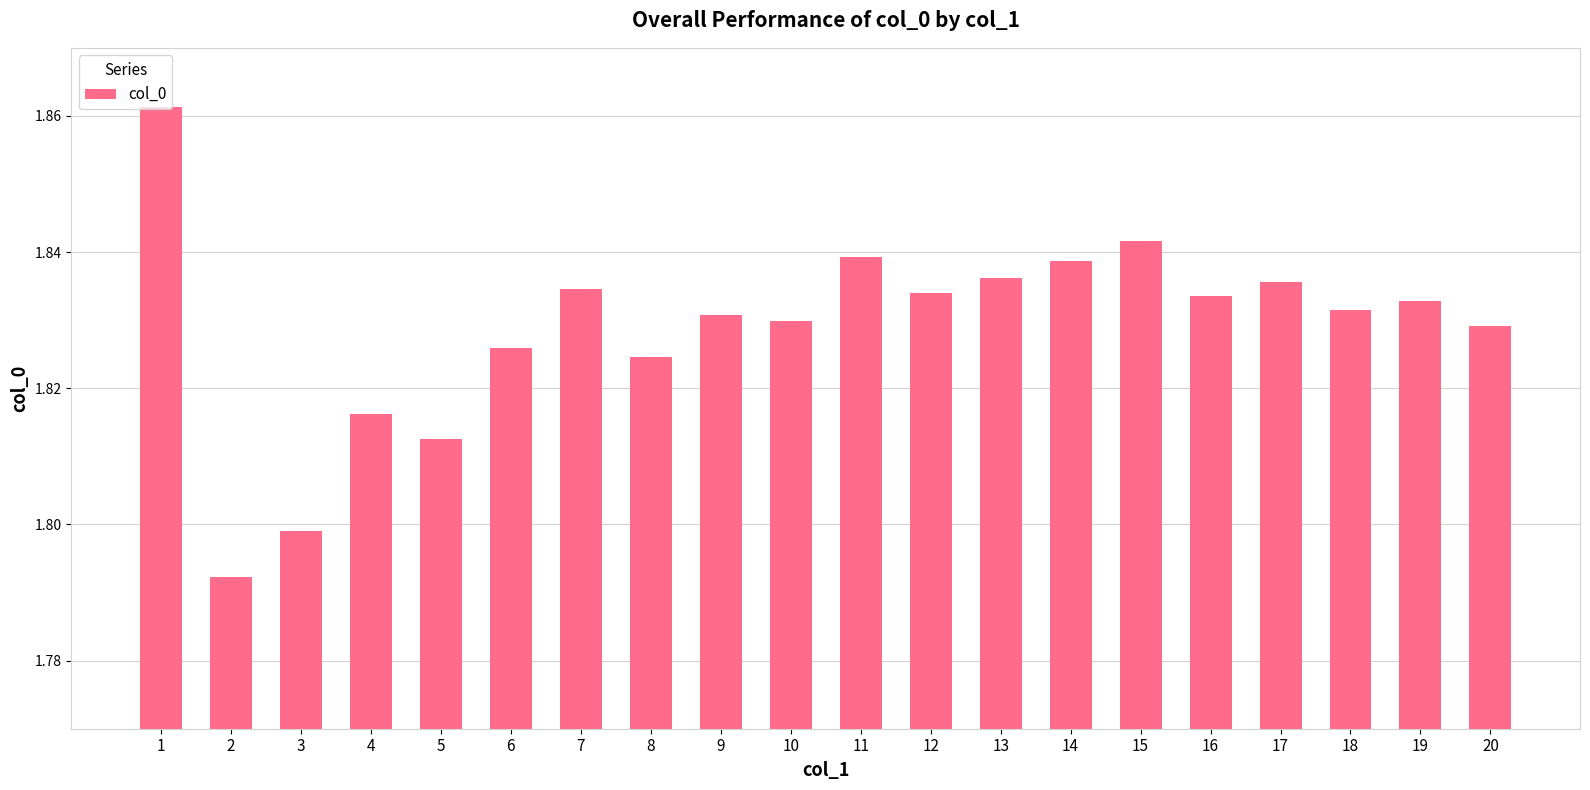

Which label corresponds to the largest value in the chart?

1